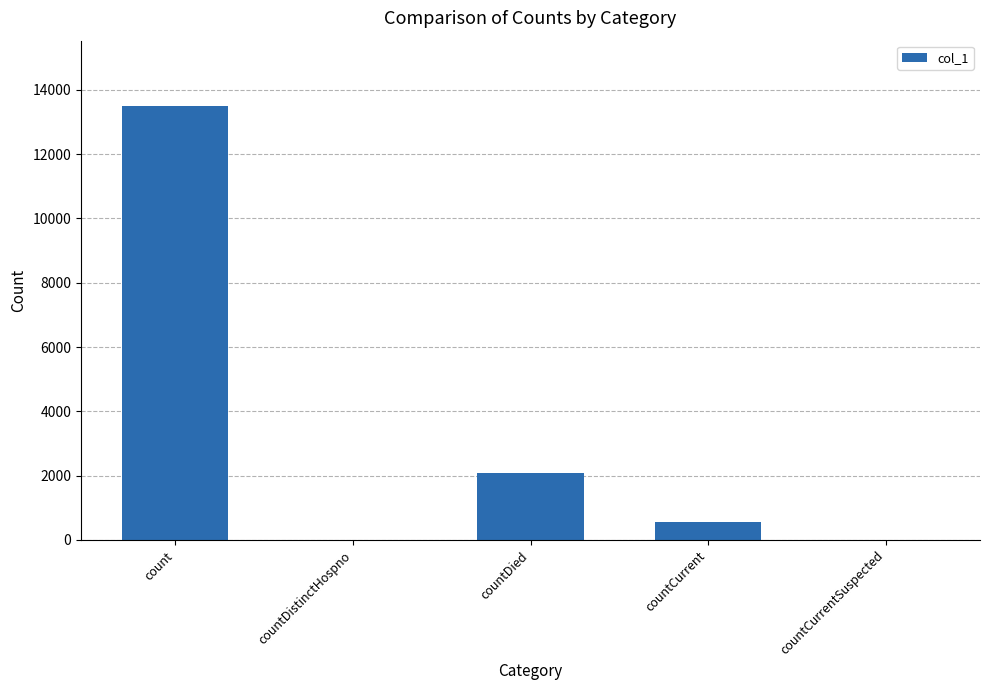

Is it true that the value at countDistinctHospno is 7452?

False